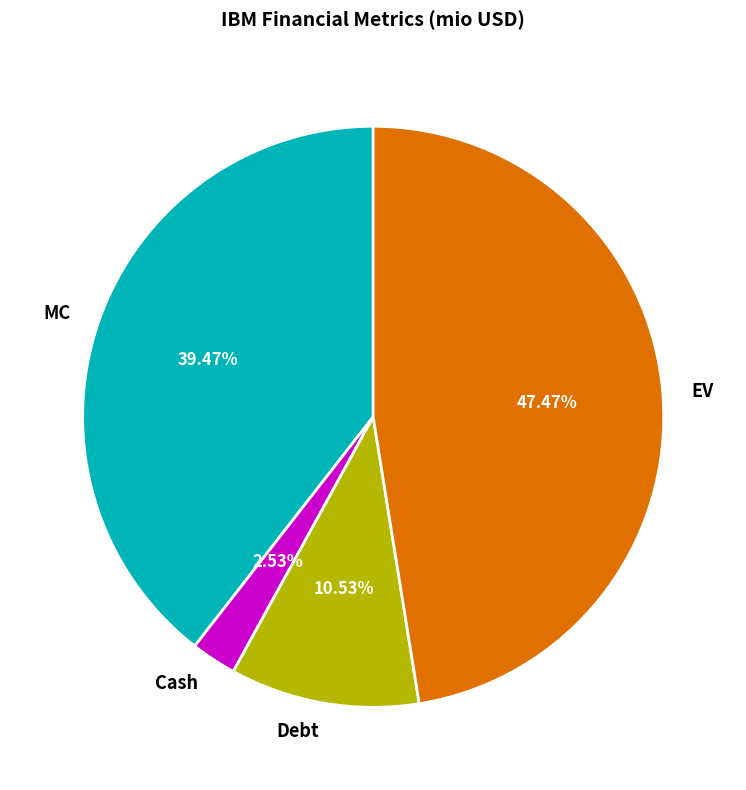

Is Debt the majority of the pie?

No